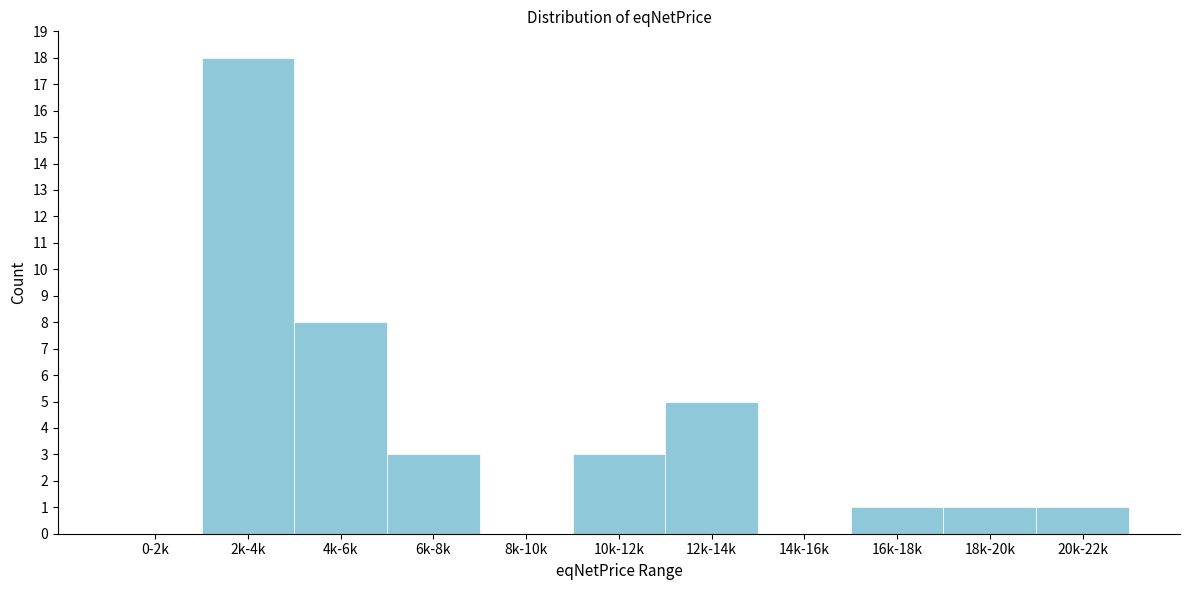

Reading left to right, extract all data points from this chart.

0-2k=0	2k-4k=18	4k-6k=8	6k-8k=3	8k-10k=0	10k-12k=3	12k-14k=5	14k-16k=0	16k-18k=1	18k-20k=1	20k-22k=1